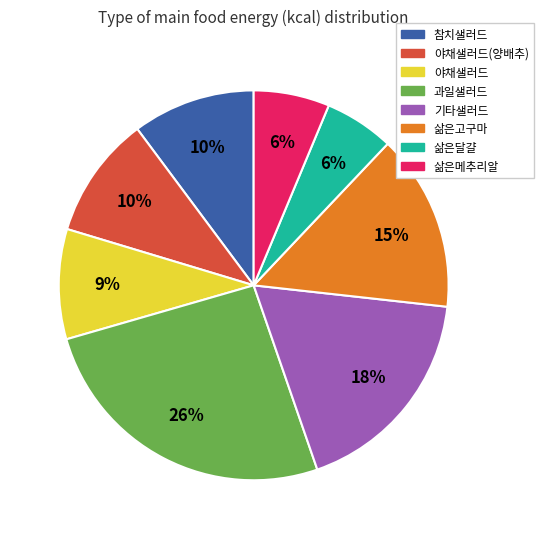

To the nearest percent, what is the average slice percentage?

12%